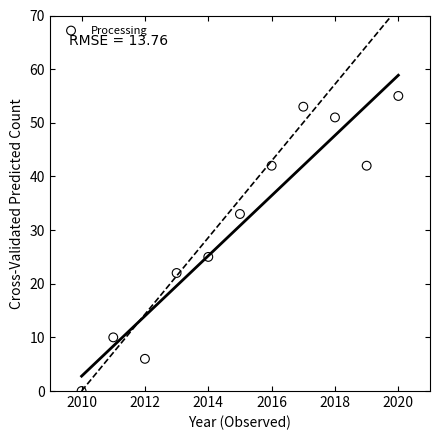

What is the range of Y values (max minus min)?

55